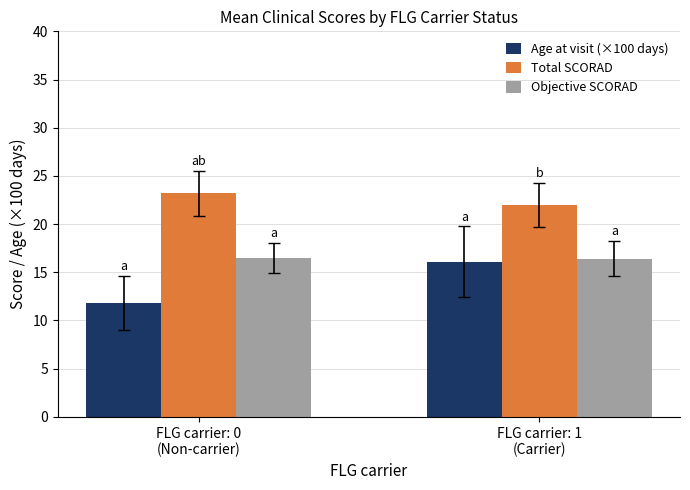

Is it true that Objective SCORAD equals 16.5 at FLG carrier: 0
(Non-carrier)?

True